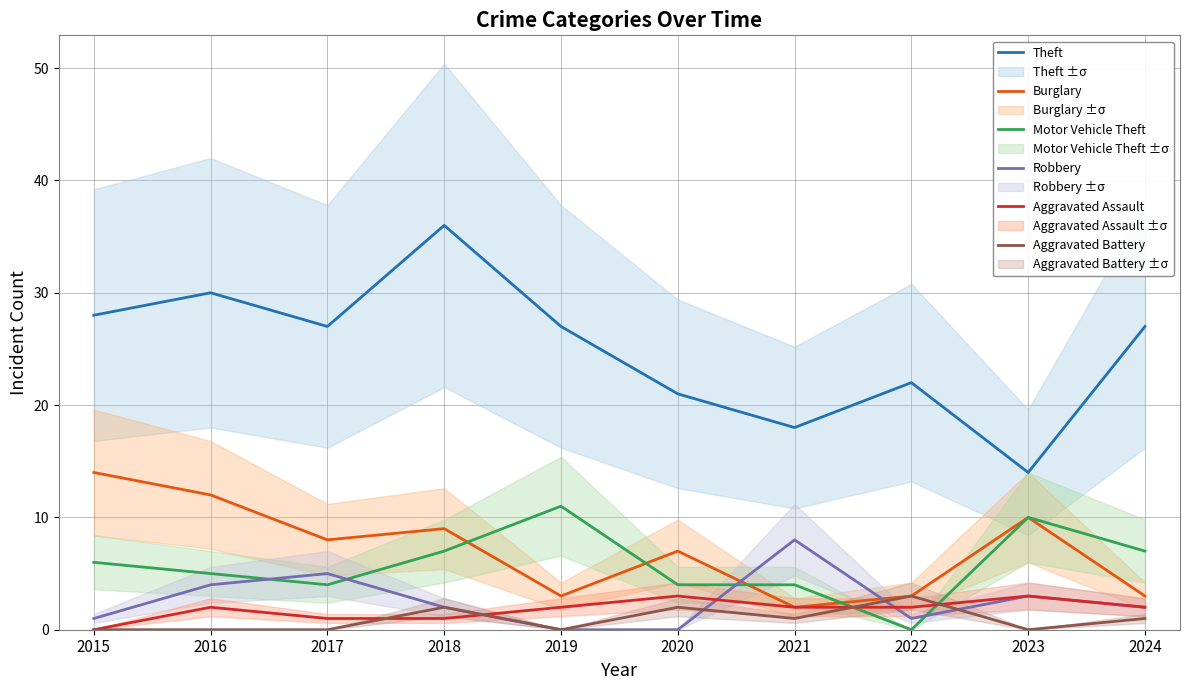

True or false: Motor Vehicle Theft and Theft intersect in this chart.

False